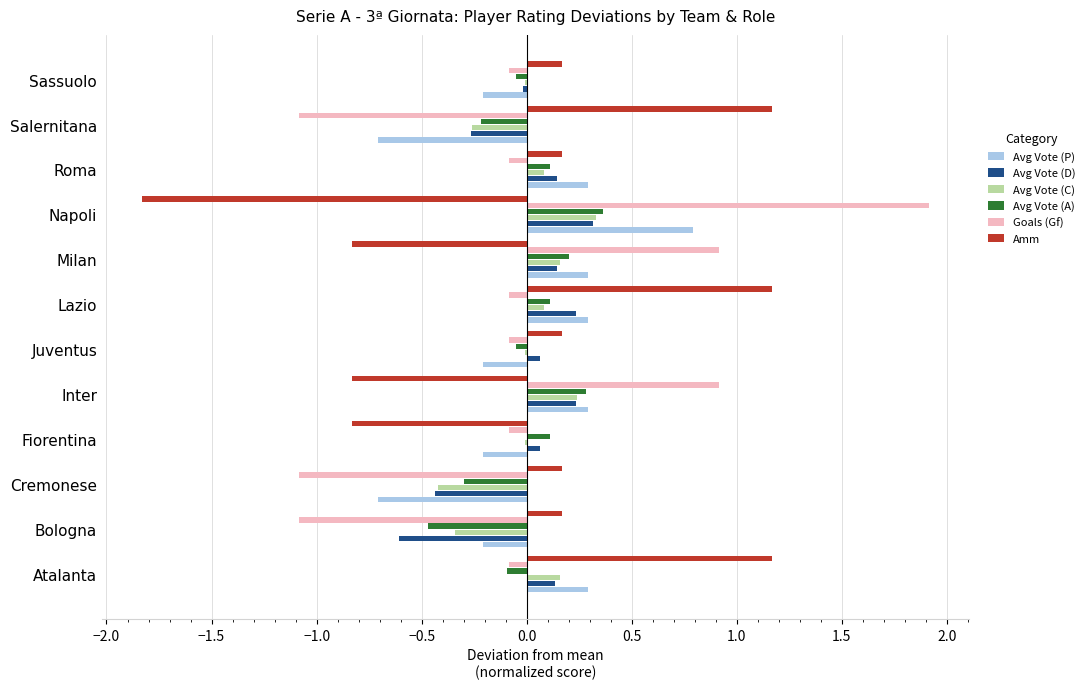

Is the value of Avg Vote (D) at Atalanta greater than the value of Avg Vote (P) at Inter?

No